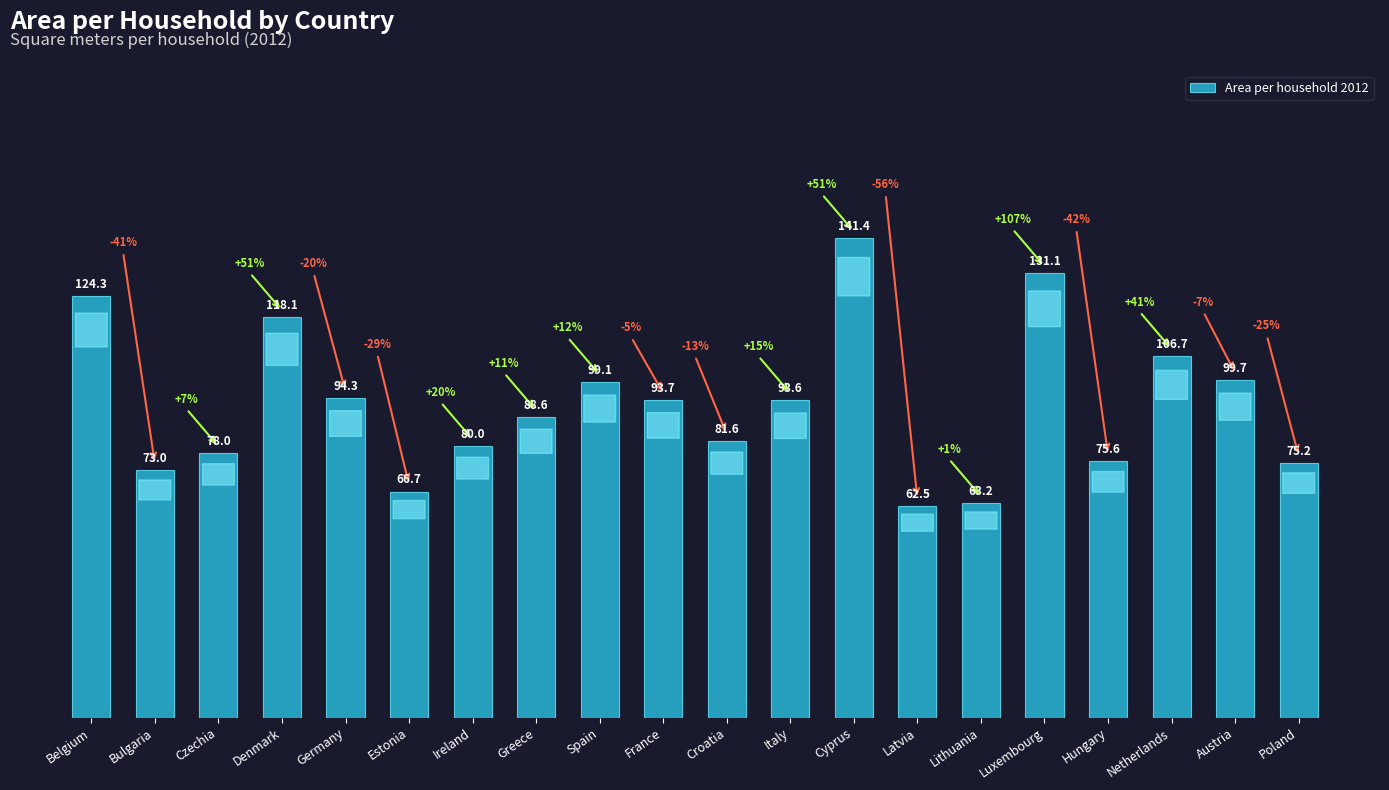

Which label corresponds to the smallest value in the chart?

Latvia